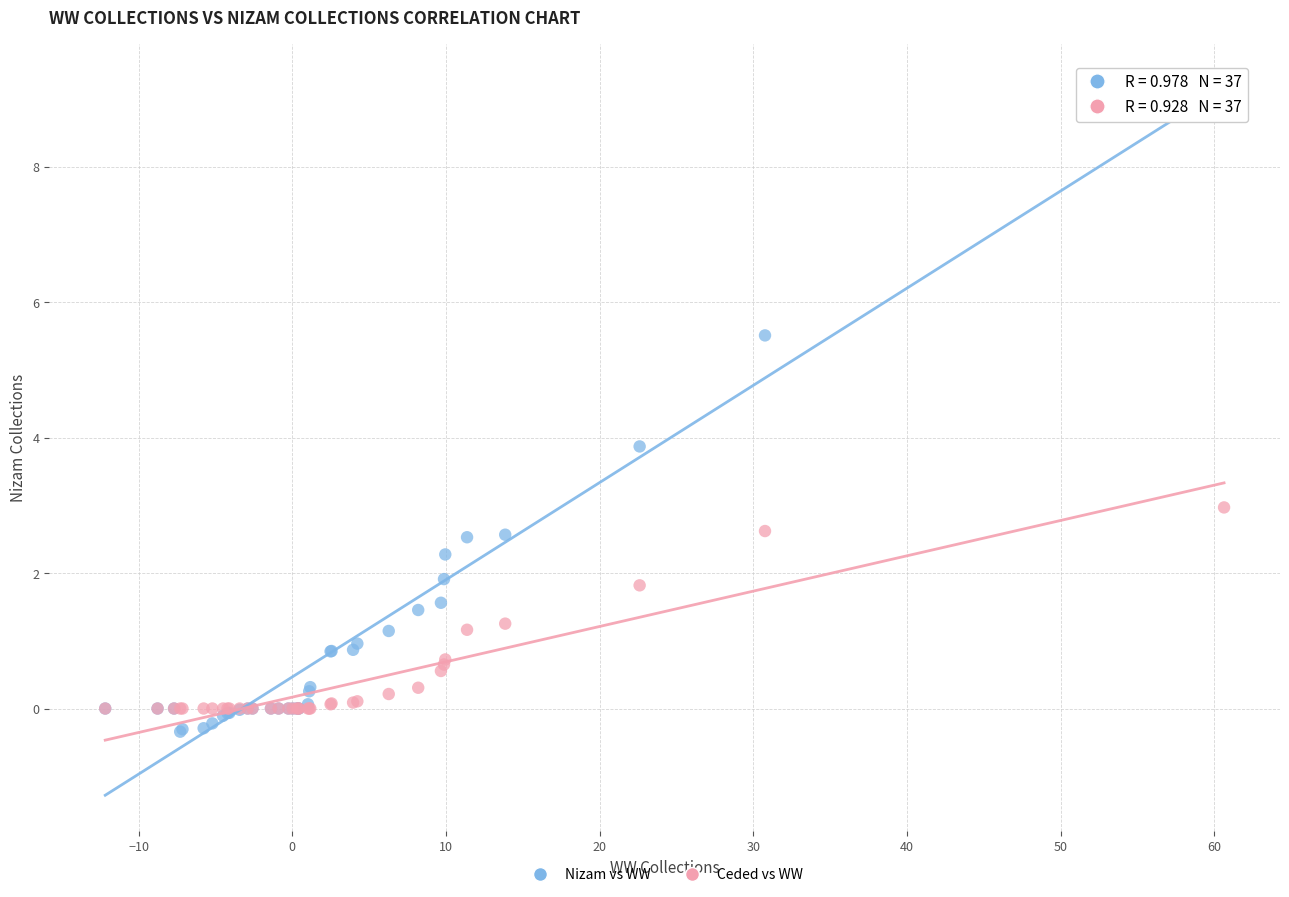

What are all the series names shown in the legend?

Nizam vs WW, Ceded vs WW